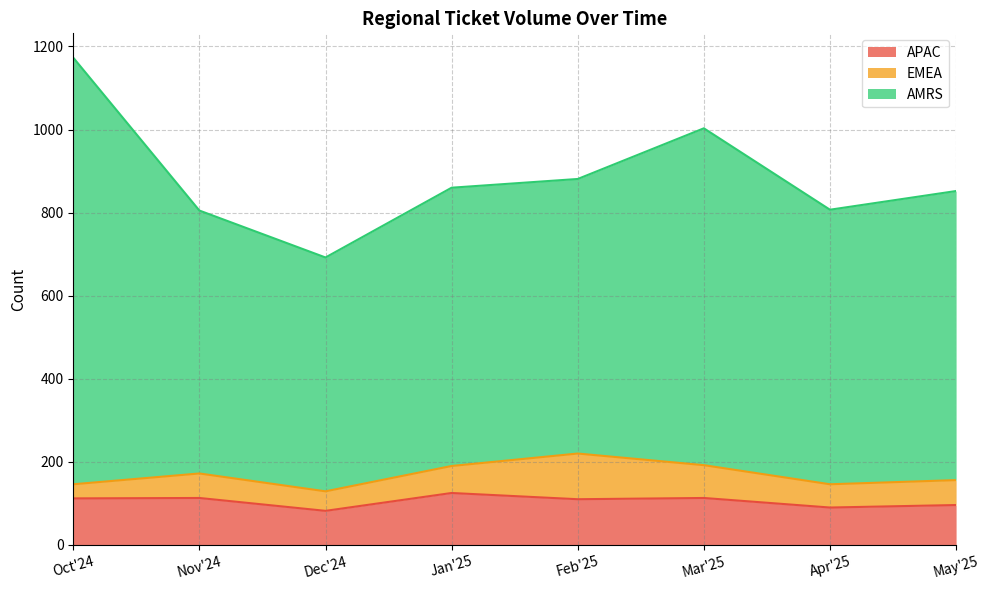

Rank the series at Oct'24 from highest to lowest value.

AMRS, APAC, EMEA